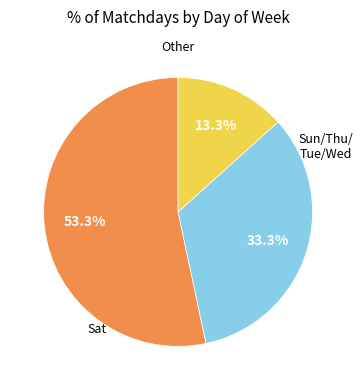

How many slices are in this pie chart?

3